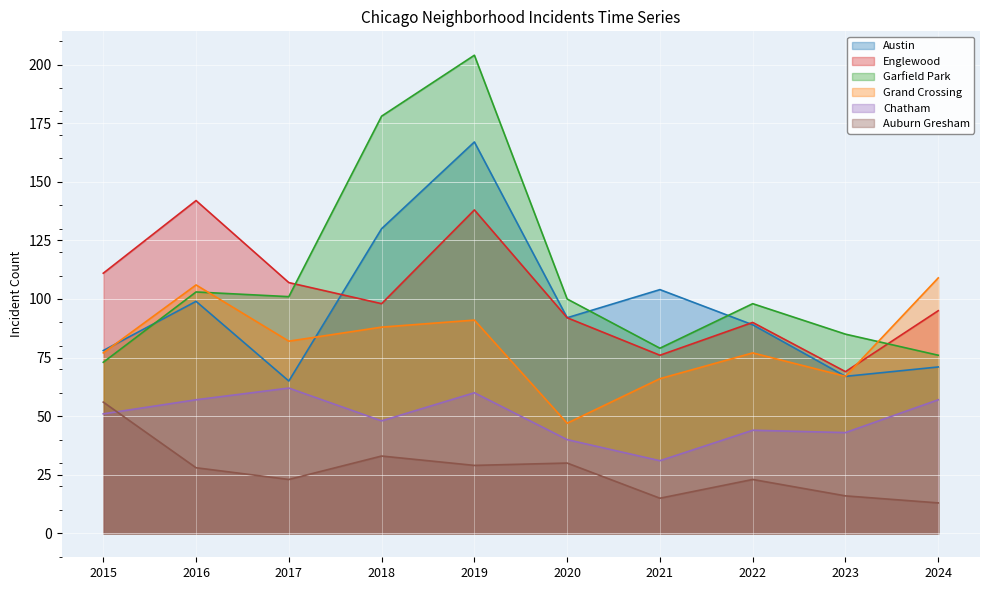

The Englewood series shows 227 at 2019. True or false?

False